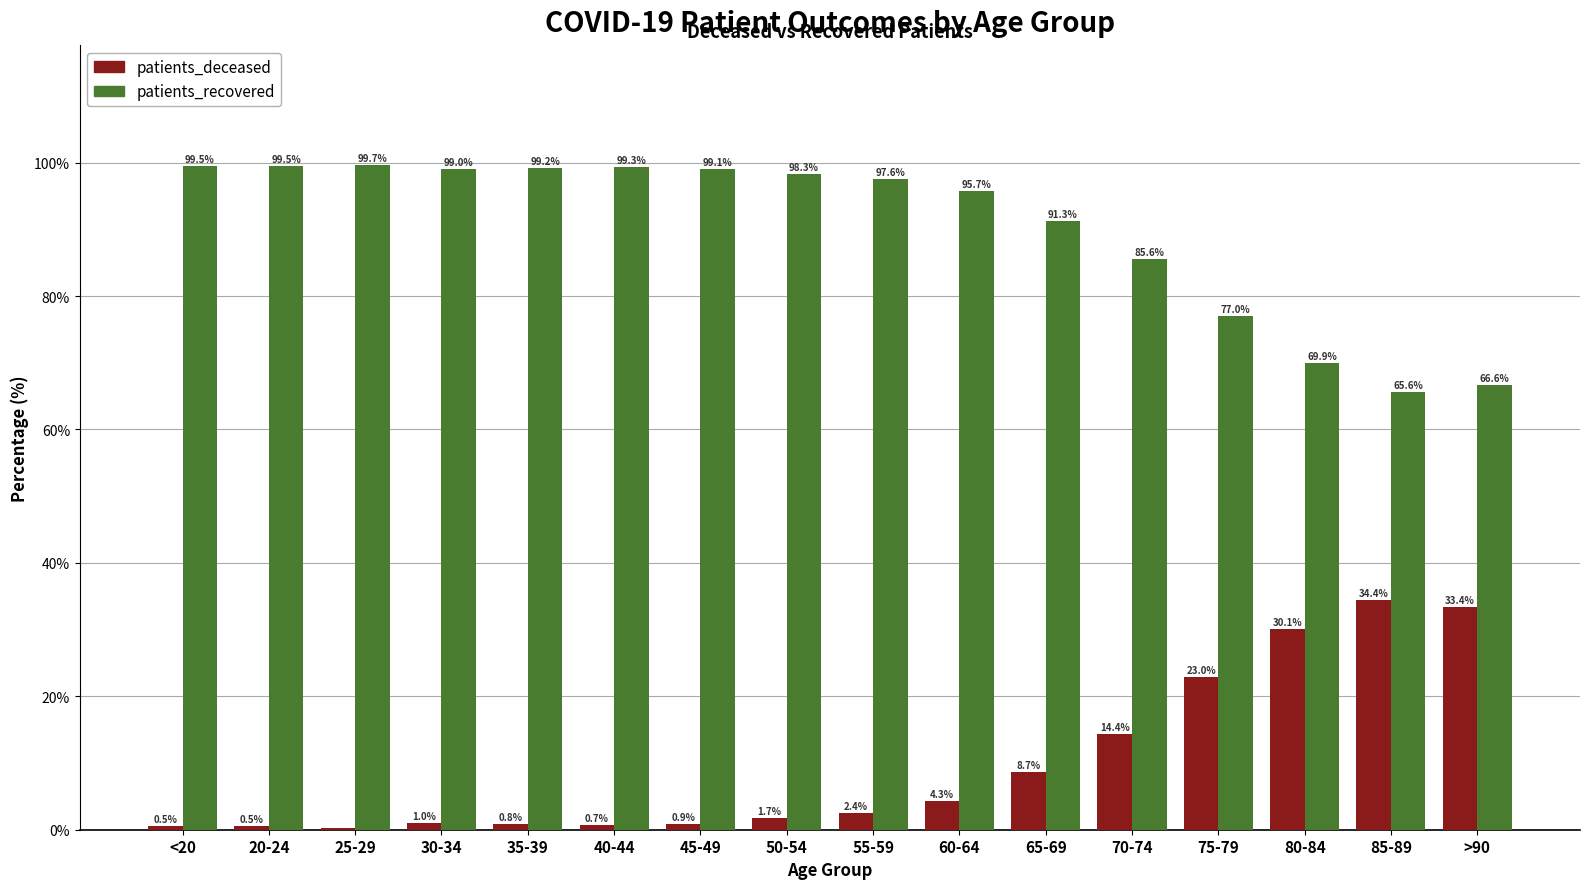

The patients_recovered series shows 35.8 at >90. True or false?

False